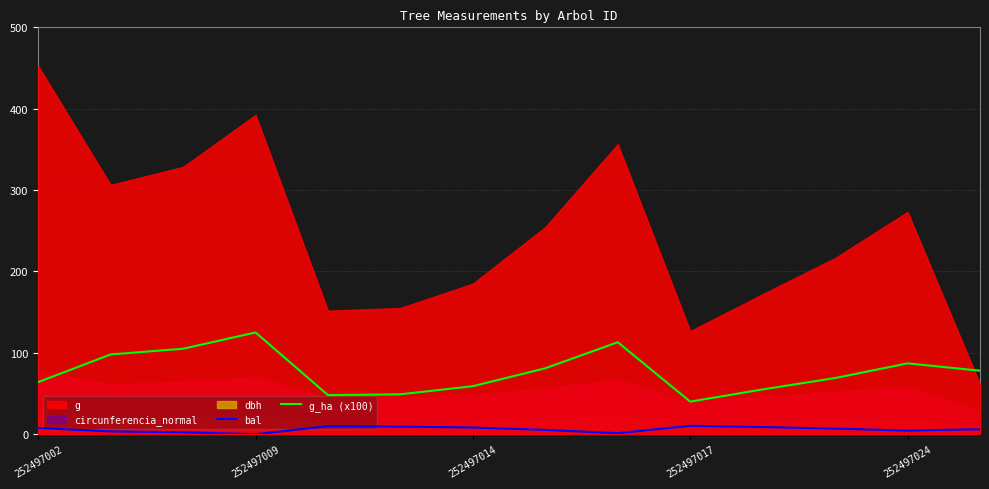

True or false: bal and g_ha (x100) cross at least once.

False